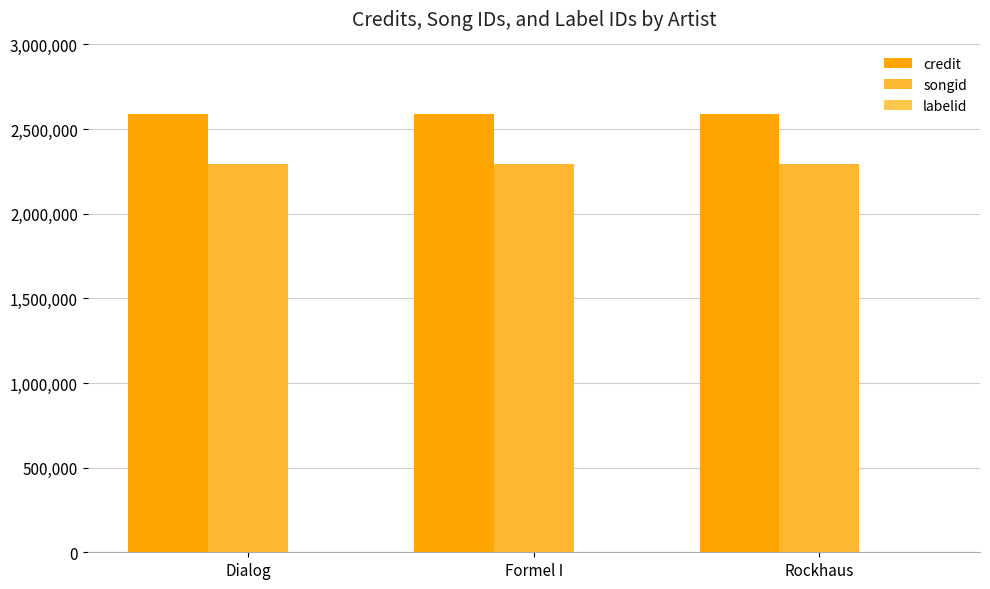

Which series has the largest total across all categories?

credit